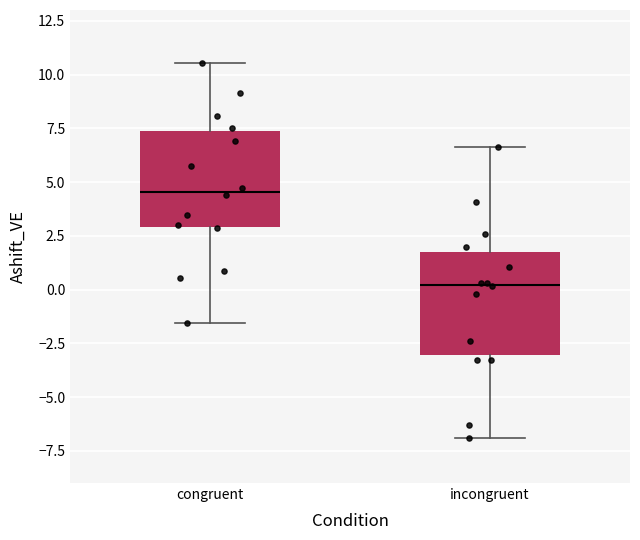

Where is the lower edge of the box for congruent on the y-axis? The values are not printed on the chart, so give them approximately, as read against the axis.

3.0